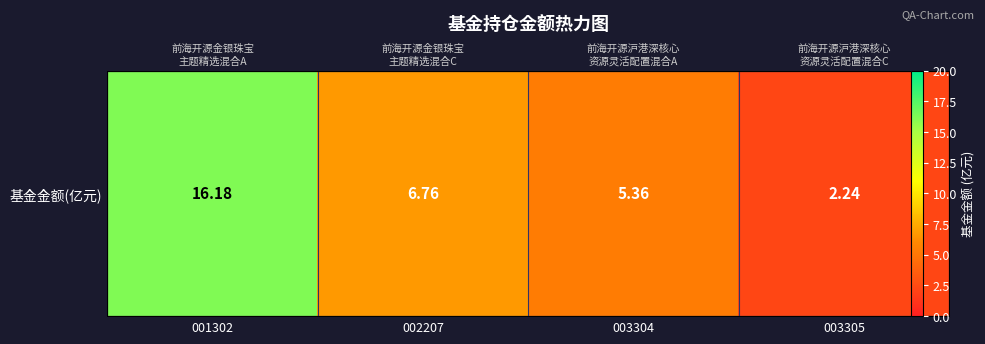

What is the difference between the maximum and minimum values?

13.9